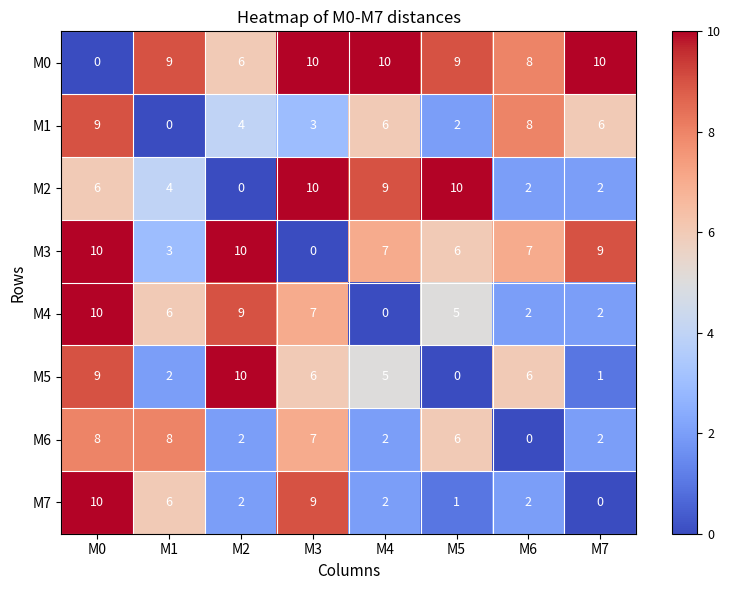

At which label is M7 closest to 5?

M1